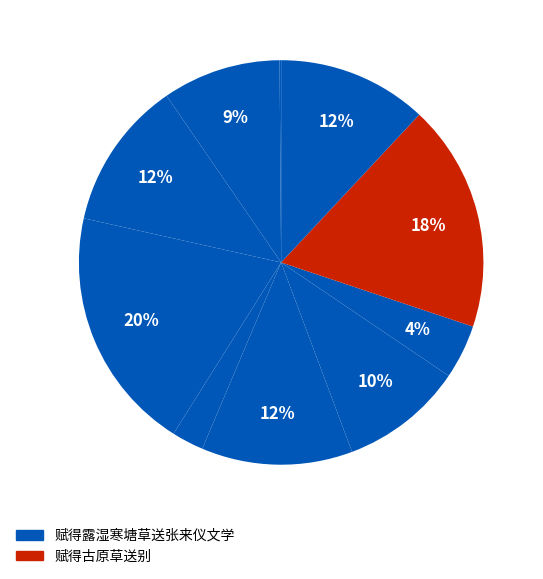

What is the largest slice in the pie chart?

赋得露湿寒塘草送张来仪文学